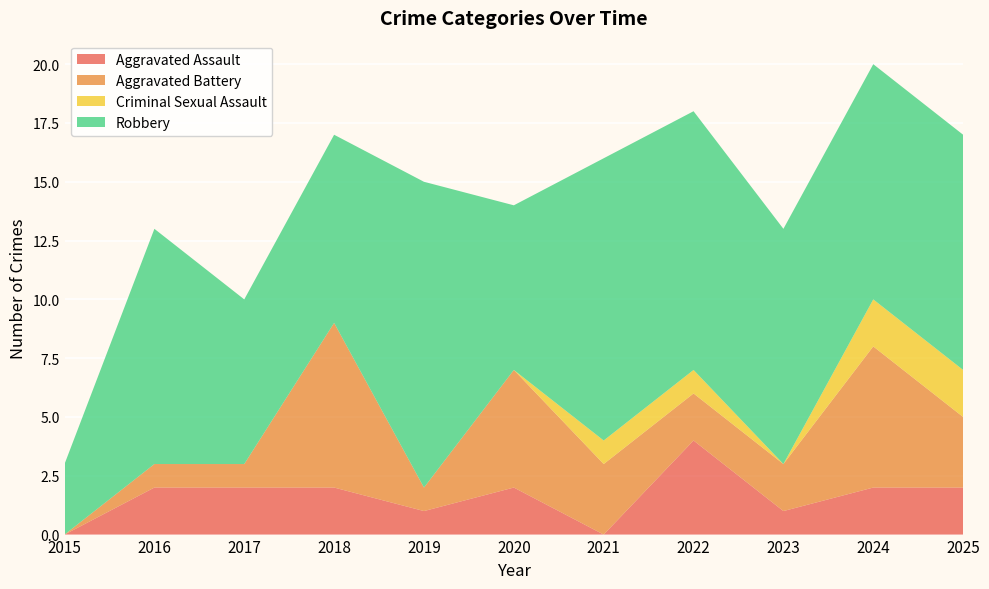

Reading left to right, list all the values displayed in this chart.

Aggravated Assault: 0	2	2	2	1	2	0	4	1	2	2
Aggravated Battery: 0	1	1	7	1	5	3	2	2	6	3
Criminal Sexual Assault: 0	0	0	0	0	0	1	1	0	2	2
Robbery: 3	10	7	8	13	7	12	11	10	10	10